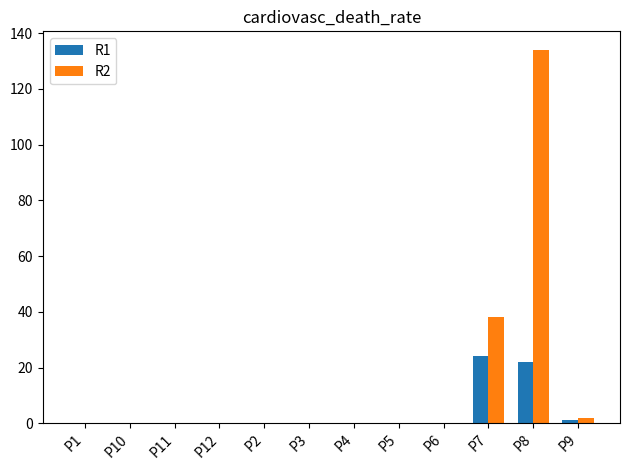

What is the greatest value displayed?

134